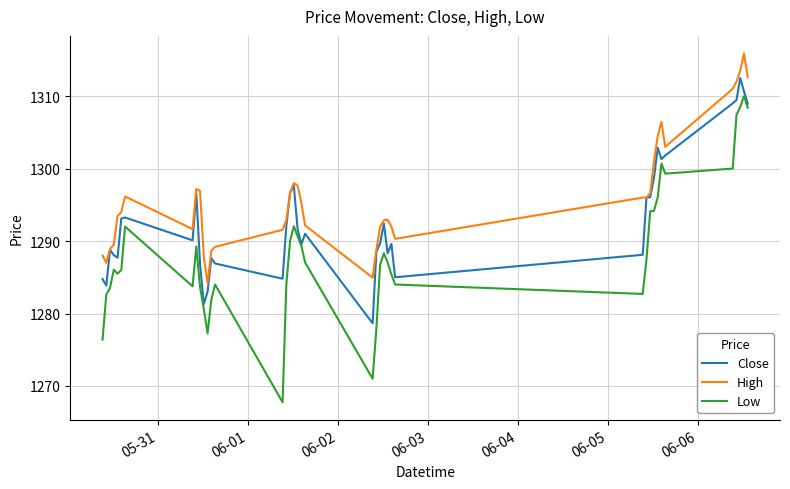

Does the chart display data point markers on the line(s)?

No